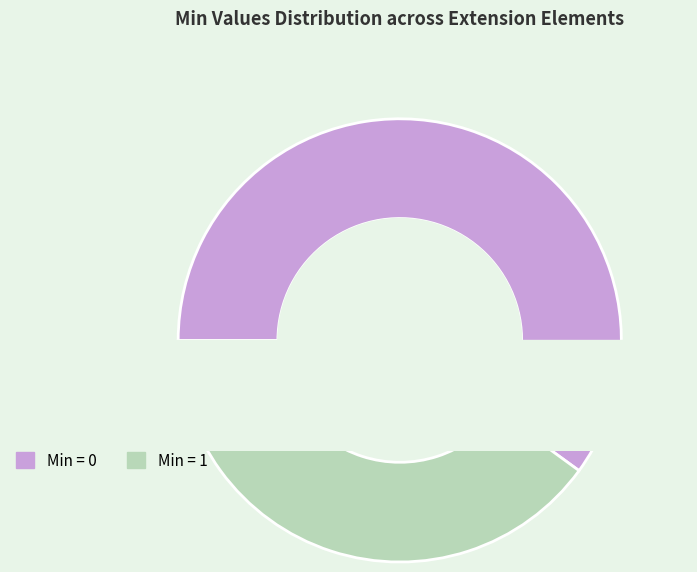

Is there a majority slice in this chart?

No